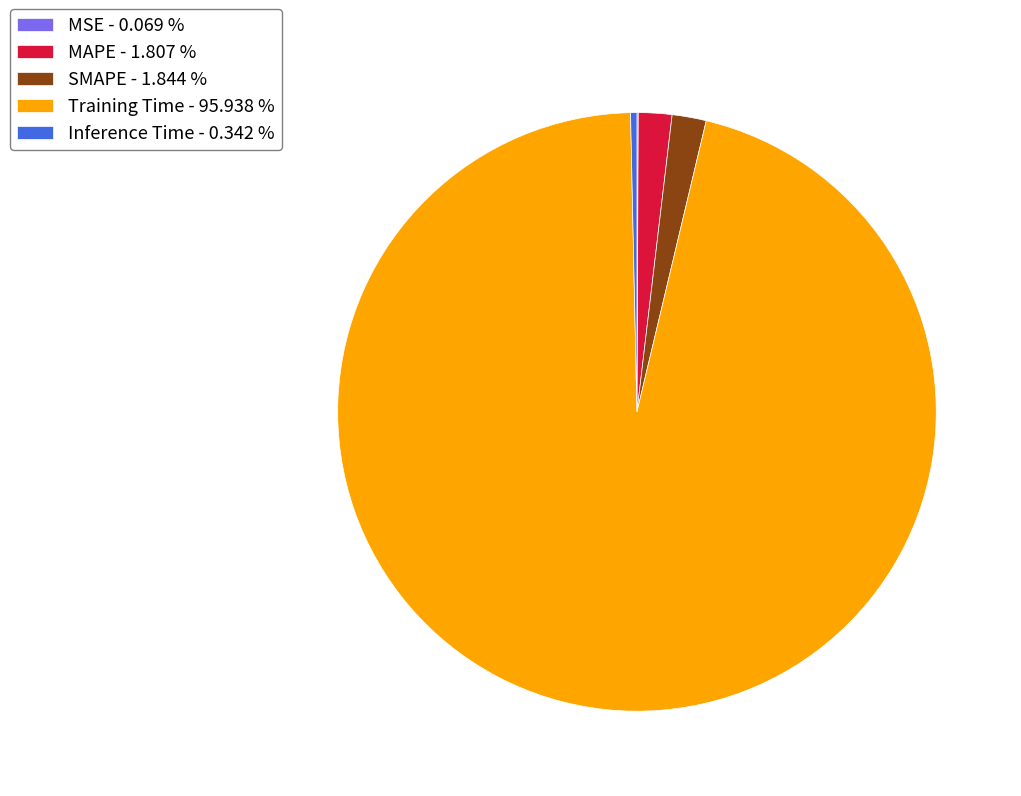

What is the largest slice in the pie chart?

Training Time